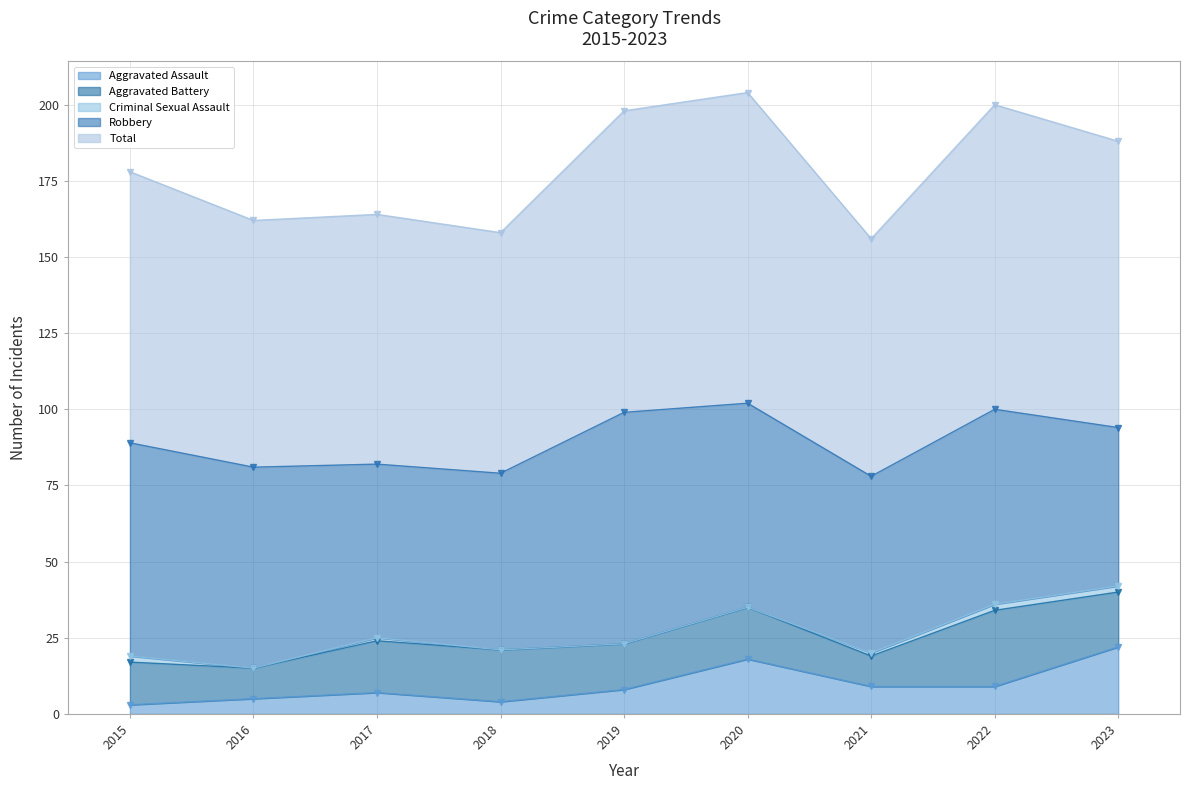

What is the sum of all Aggravated Assault values?

85